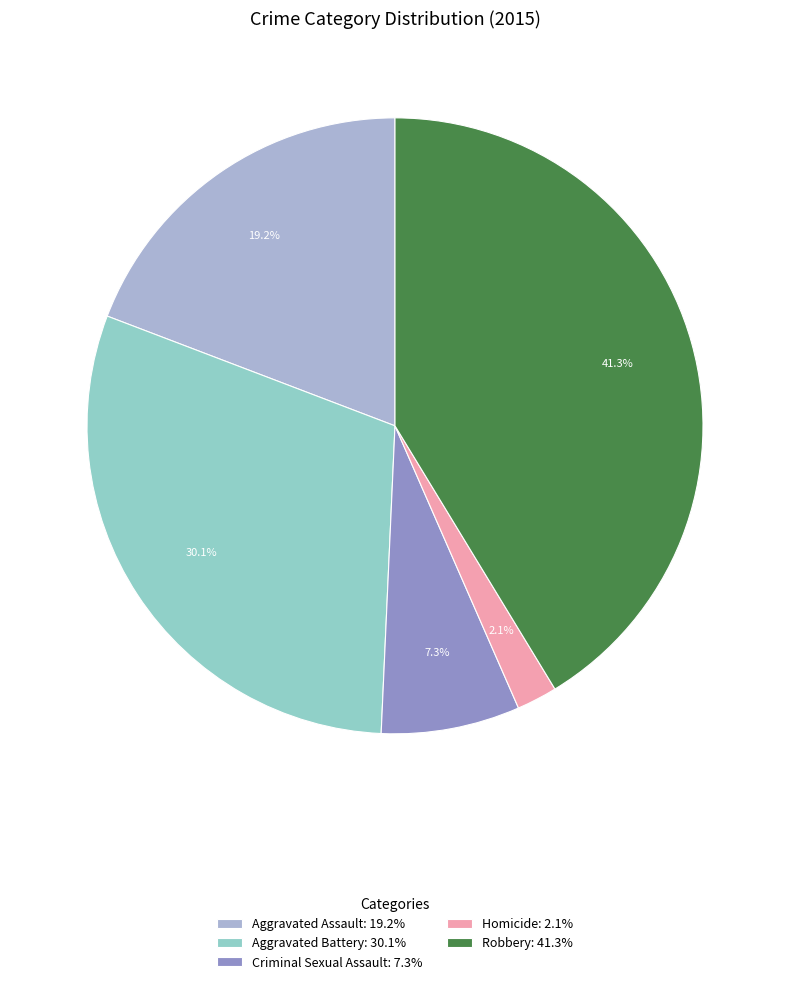

Which slice is the largest?

Robbery